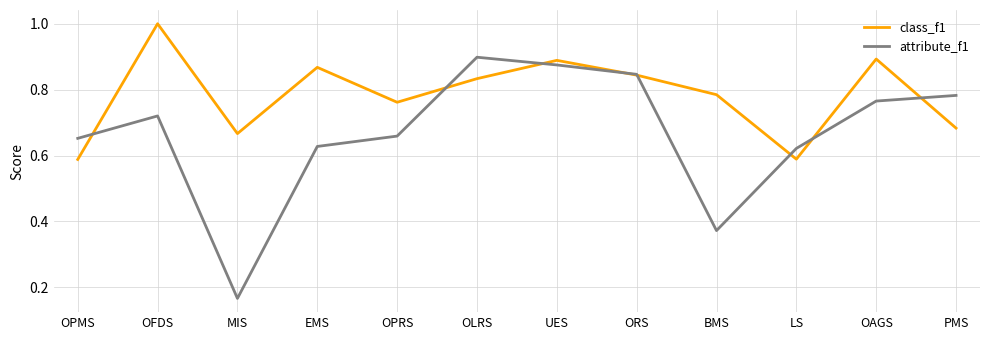

The value of attribute_f1 at OPMS is 1.2. True or false?

False